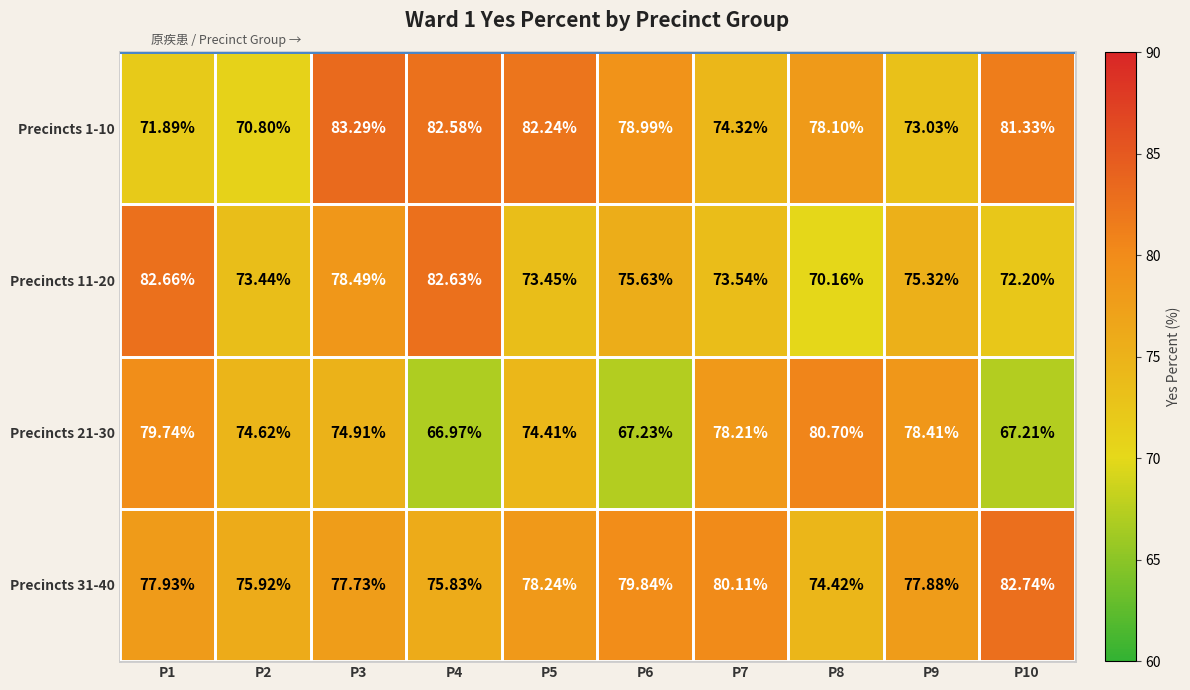

How many distinct data groups are displayed?

4